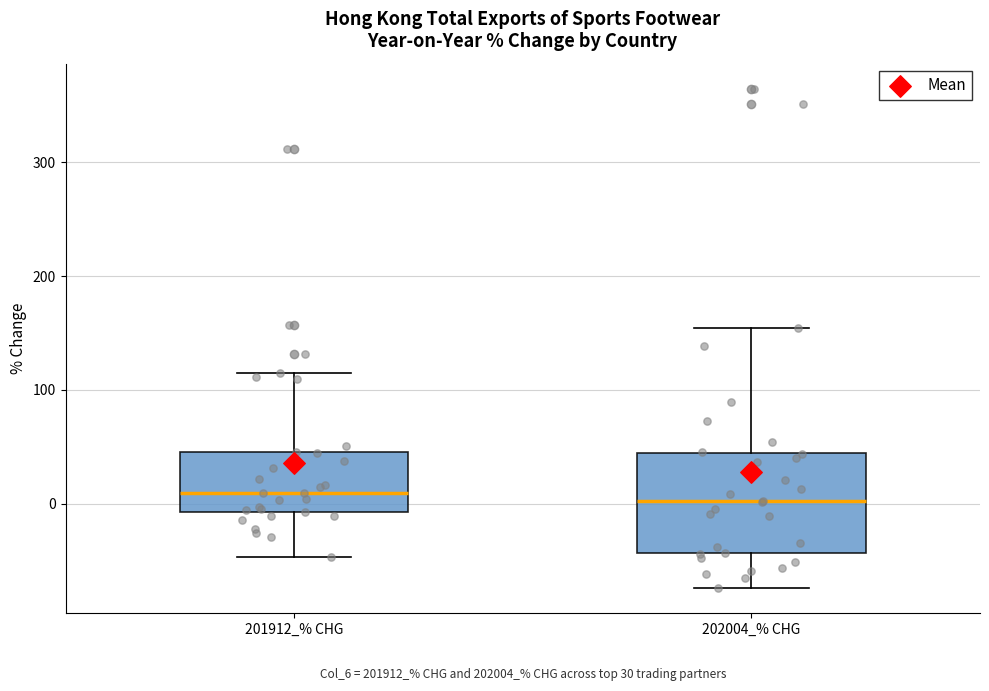

Which box is the tallest, from its lower edge to its upper edge?

202004_% CHG